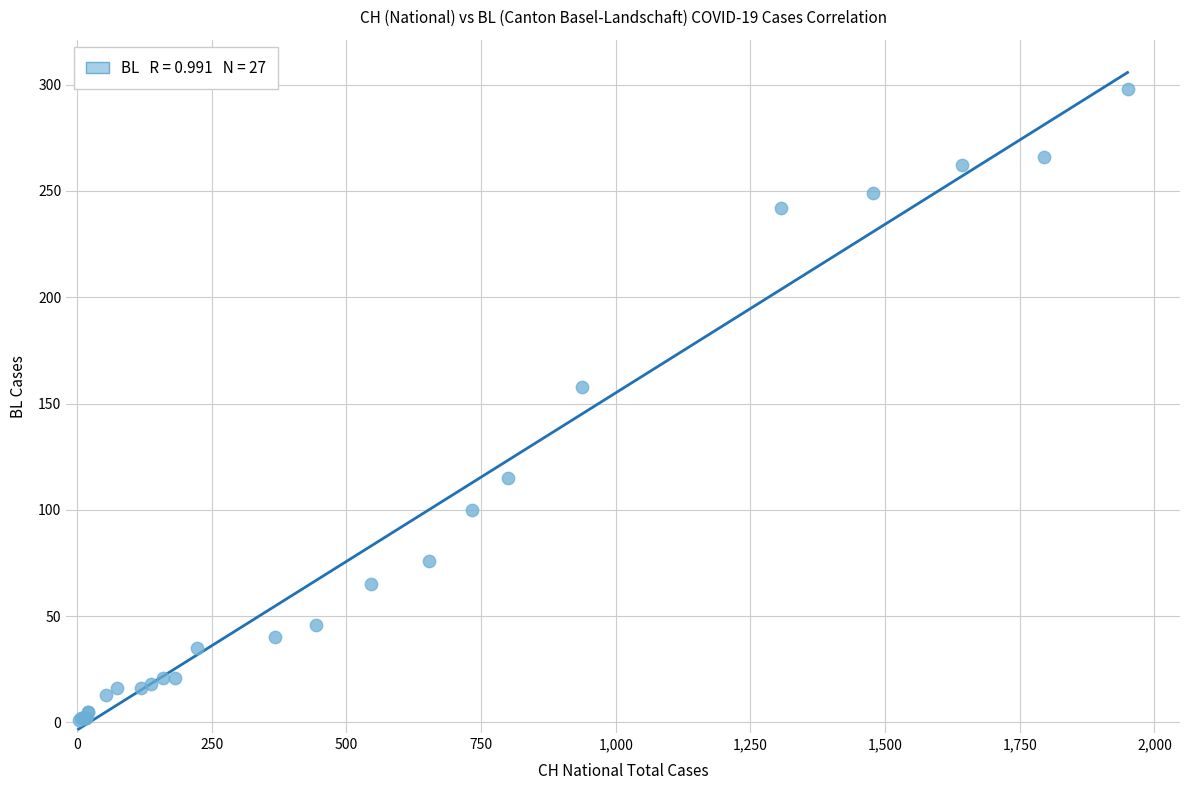

What Y value in the scatter plot is closest to 149?

158